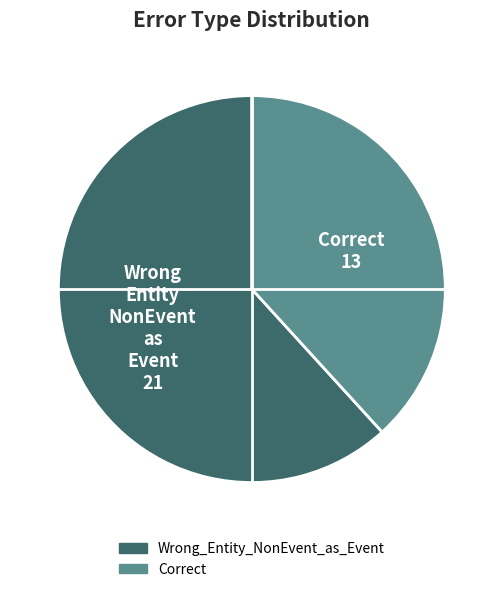

How many slices are in this pie chart?

2